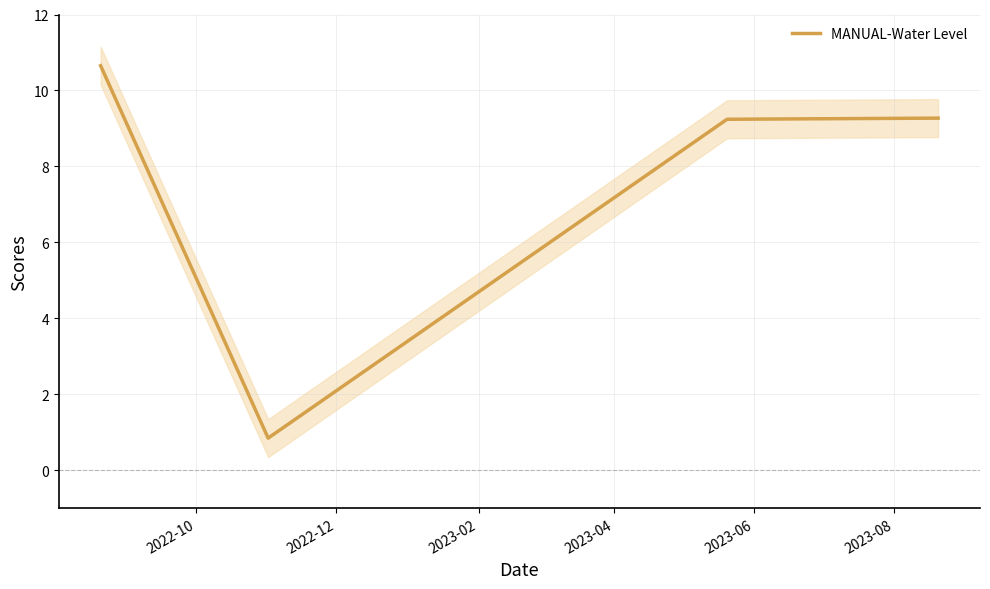

True or false: there are more than 0 points higher than both neighbors.

False